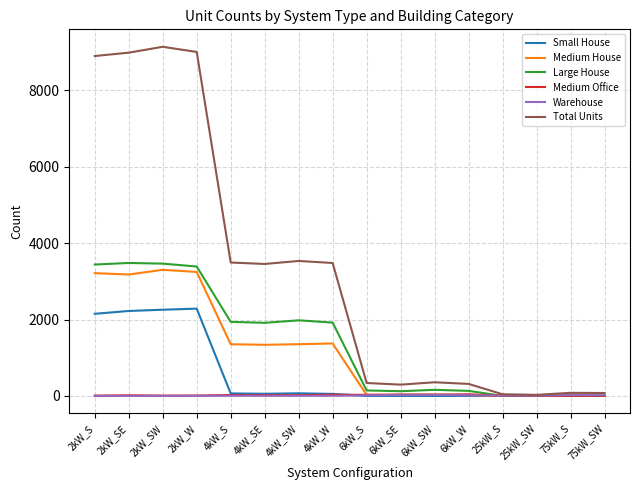

What is the difference between the maximum and minimum values in the Medium Office series?

40